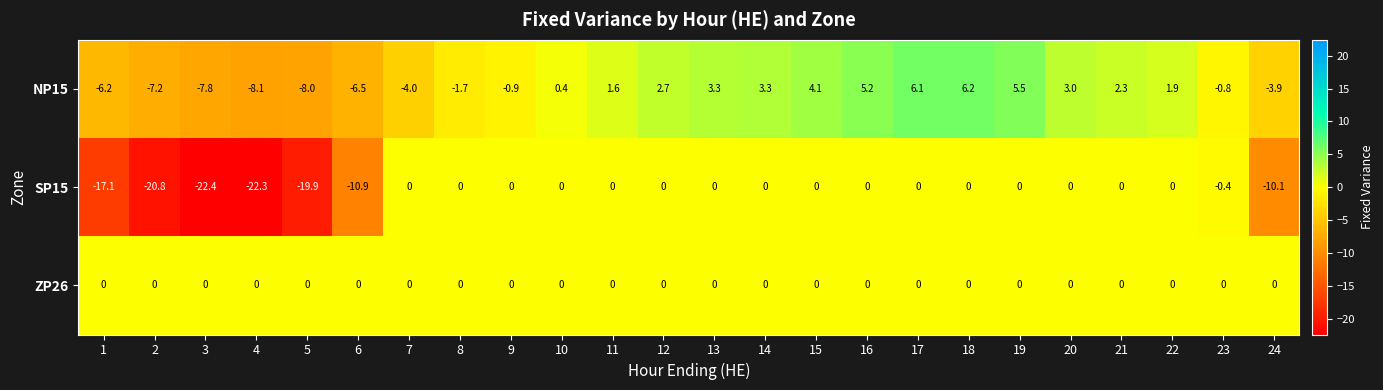

What is the difference between the highest and lowest values at 23?

0.8